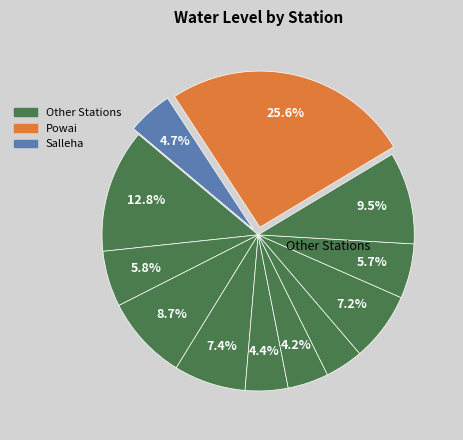

Count the number of slices in the pie.

12